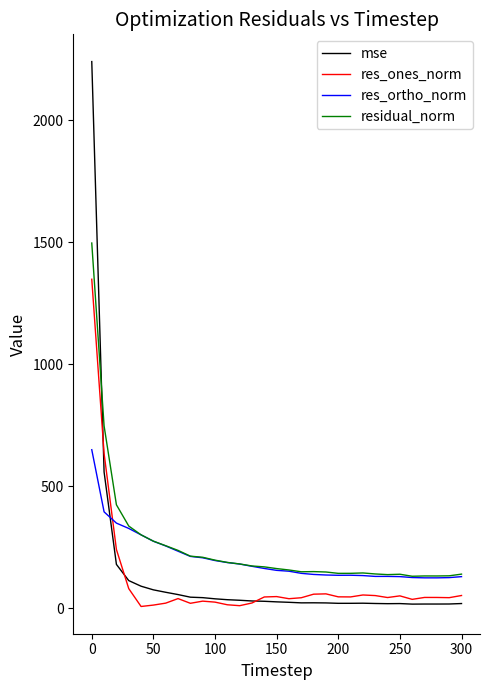

True or false: residual_norm and res_ones_norm intersect in this chart.

False